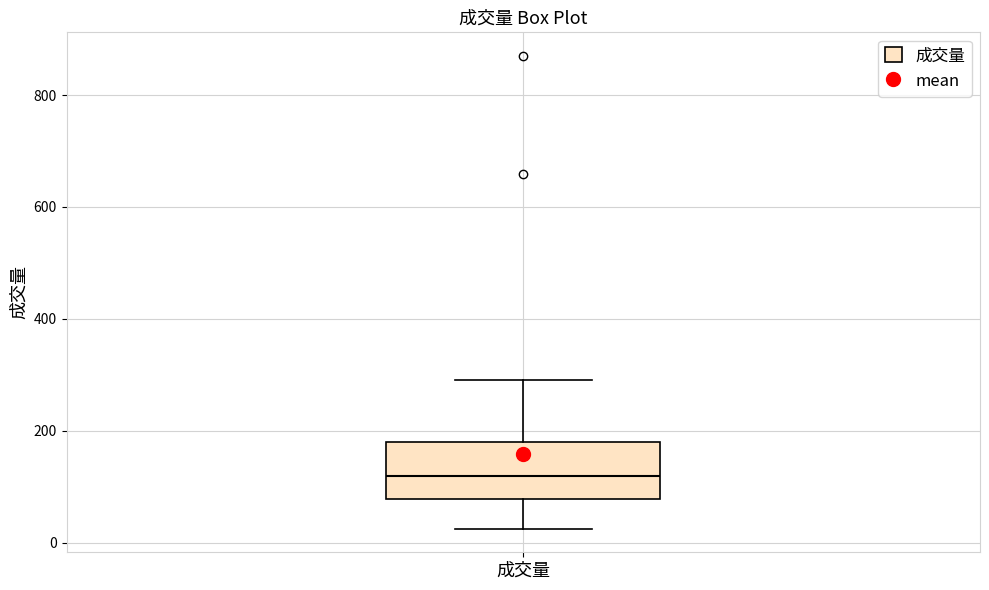

Where does the upper whisker of the box for 成交量 end on the y-axis? The values are not printed on the chart, so give them approximately, as read against the axis.

300